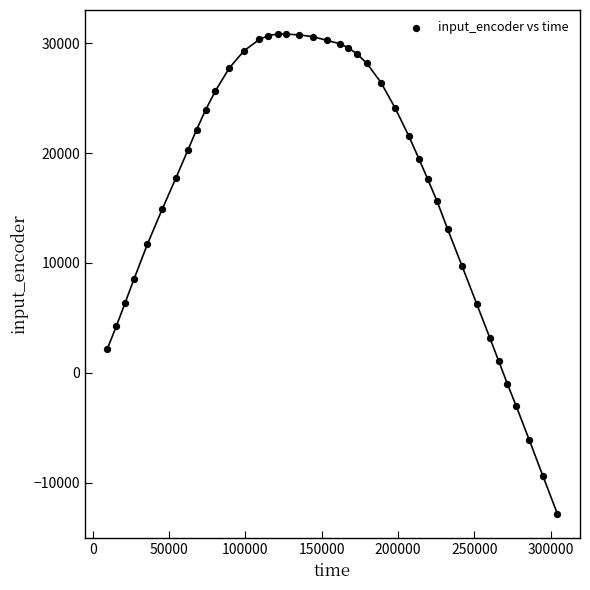

What is the range of Y values (max minus min)?

43686